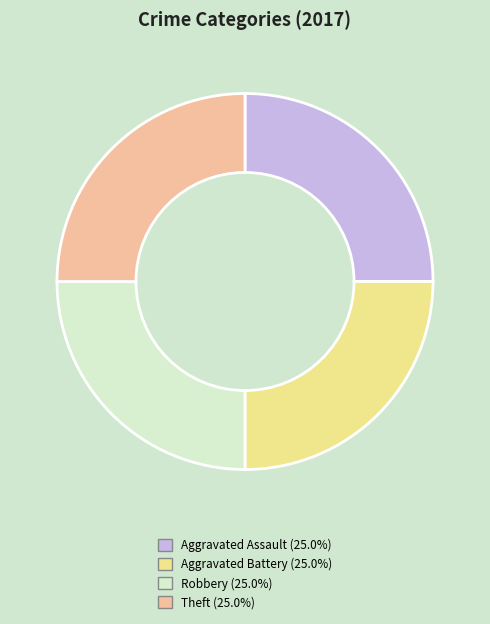

Count the number of slices in the pie.

4